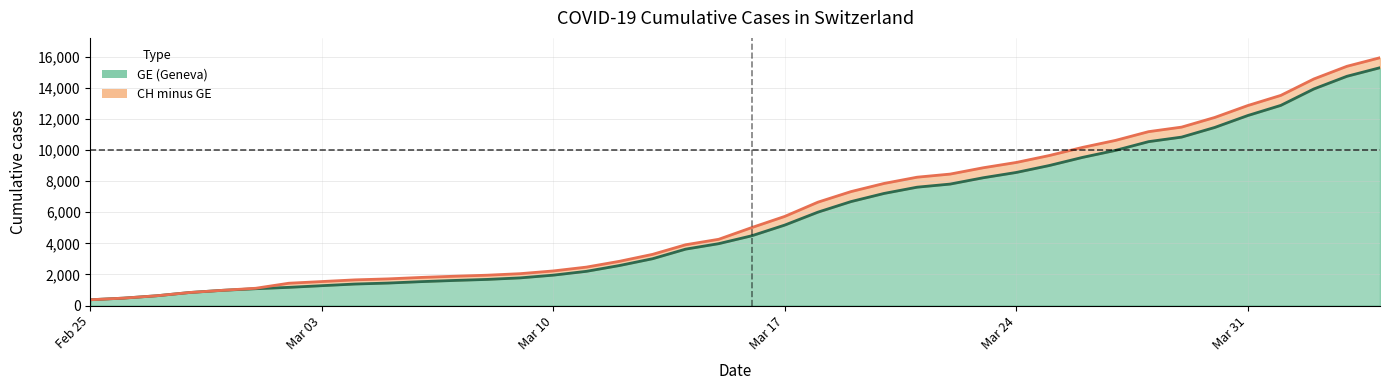

Is it true that GE equals 4820 at 2020-03-13?

False